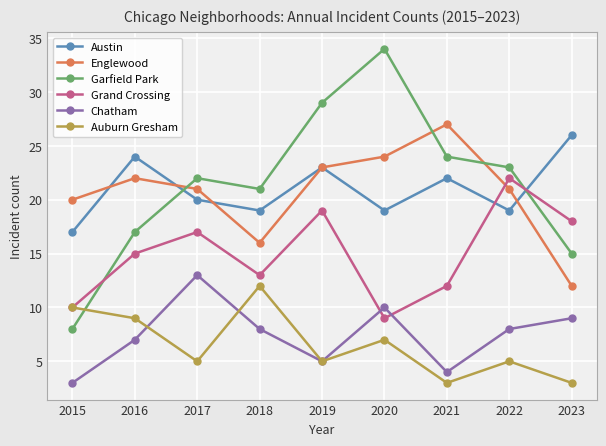

True or false: Garfield Park and Chatham cross at least once.

False